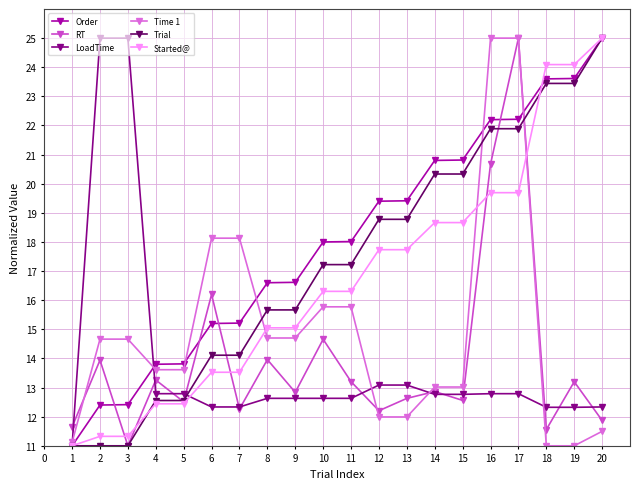

What is the total value across all series at 12?

93.2